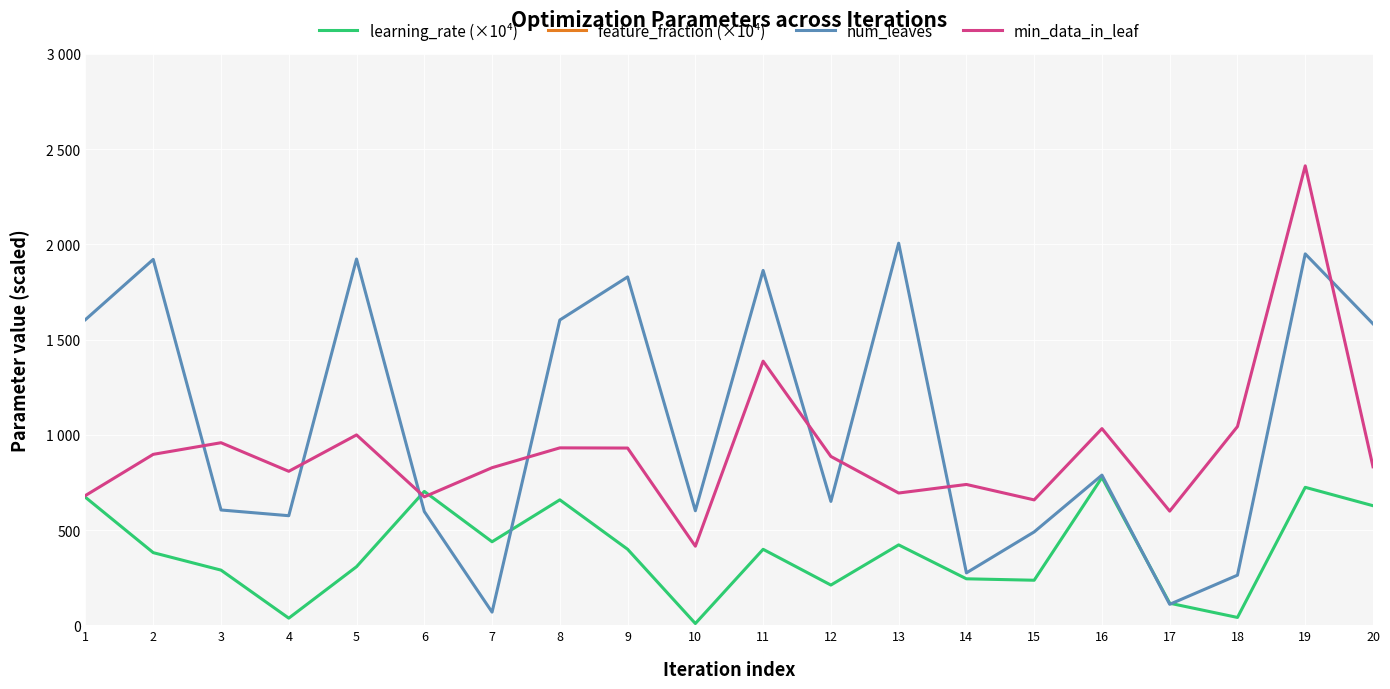

At 5, list the series in order from smallest to largest.

learning_rate (×10⁴), min_data_in_leaf, num_leaves, feature_fraction (×10⁴)